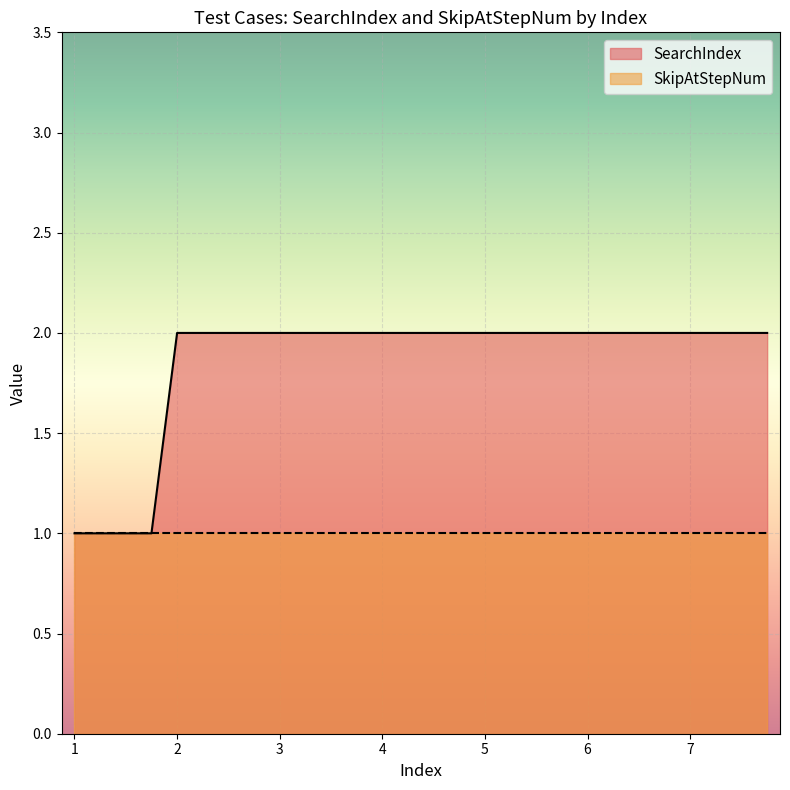

Which series has the largest range (max minus min)?

SearchIndex